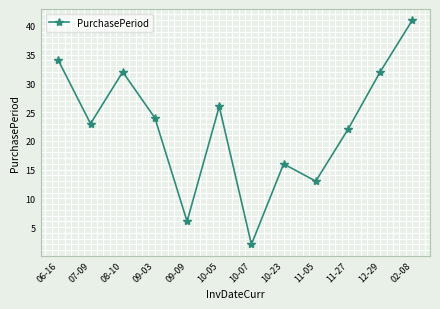

The chart shows a value of 4 at 10-23. True or false?

False